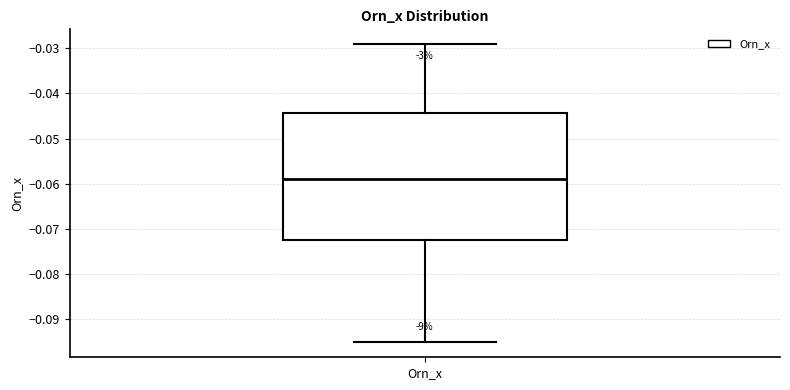

Transcribe this box plot: give where the median line is, the range the box spans, and where the two whiskers end, as read against the y-axis. The values are not printed on the chart, so give them approximately, as read against the axis.

median -0.059, box -0.072 to -0.044, whiskers -0.095 to -0.029